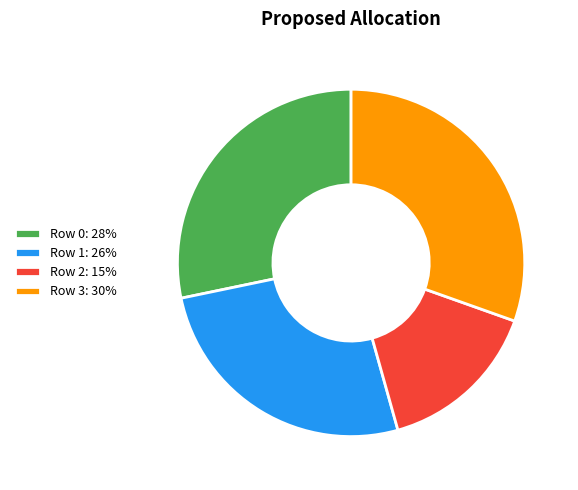

What is the smallest slice in the pie chart?

Row 2